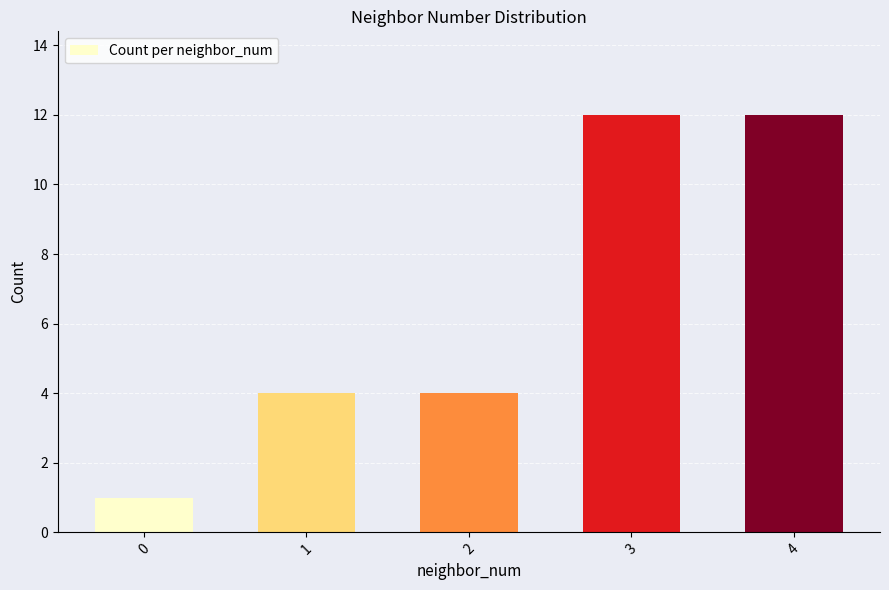

Is it true that the value at 2 is 4?

True